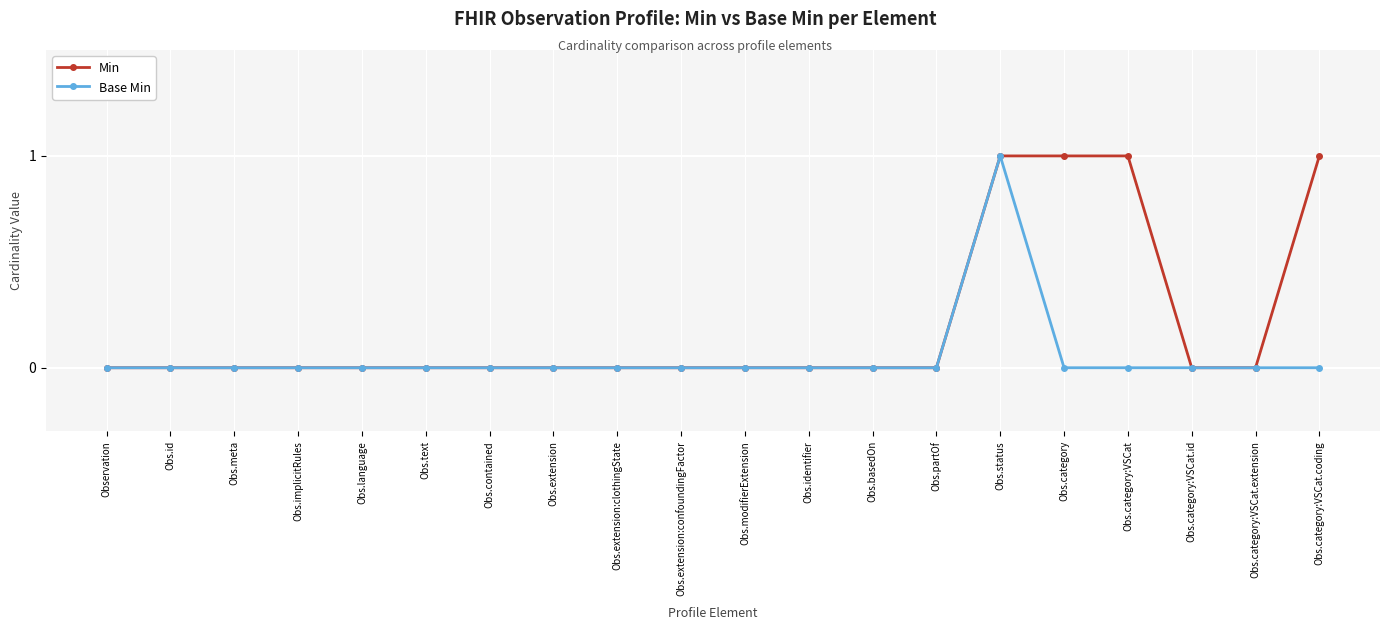

How many data points does each series have?

20